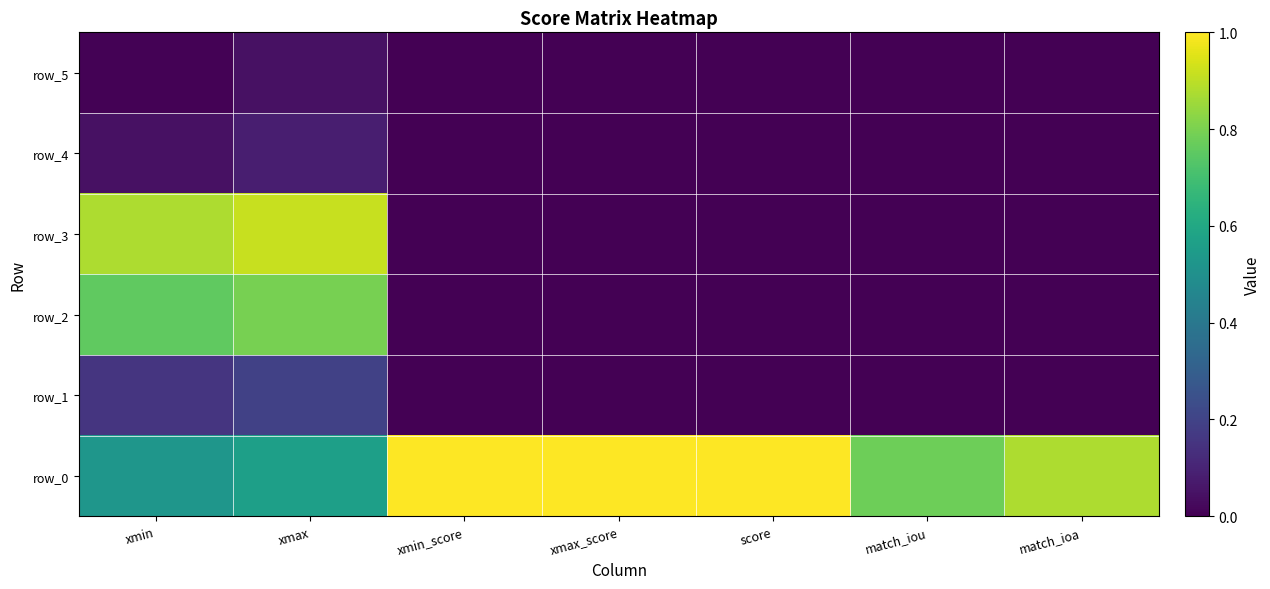

What is the sum of all row_3 values?

1.8